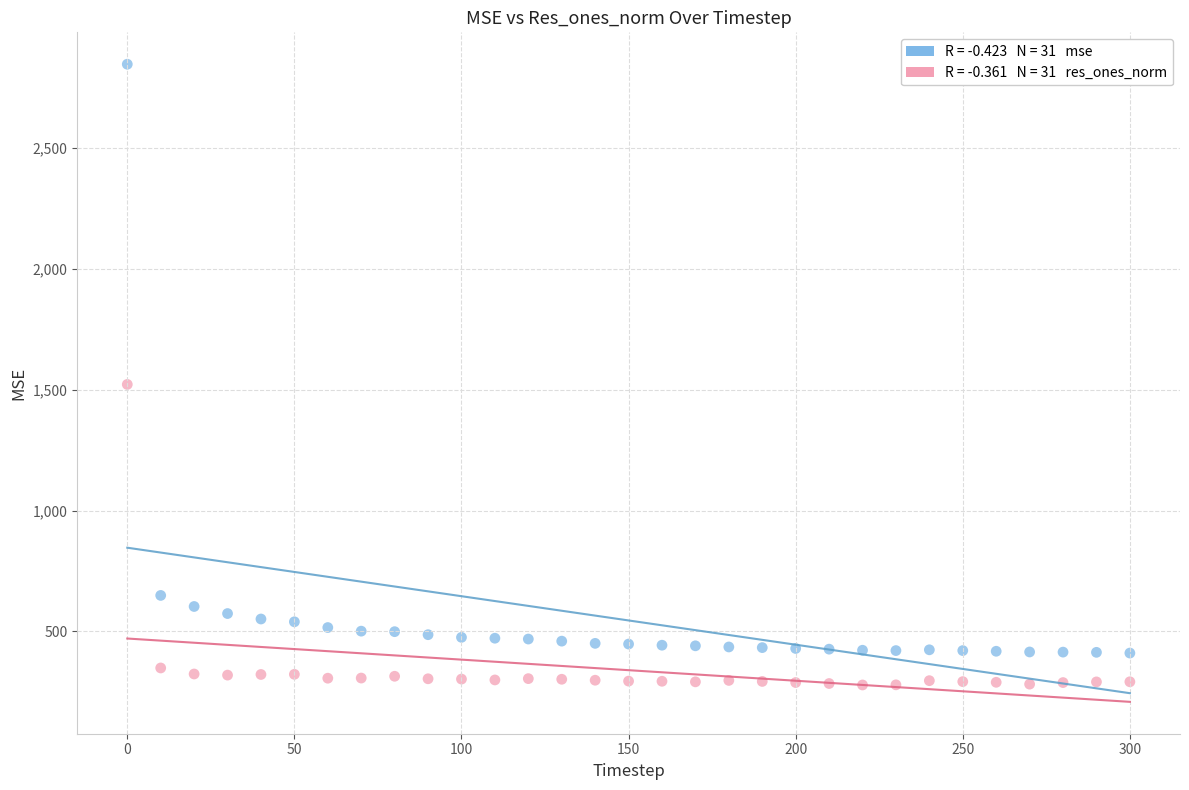

Across all series, what Y value is closest to 1562?

1521.4